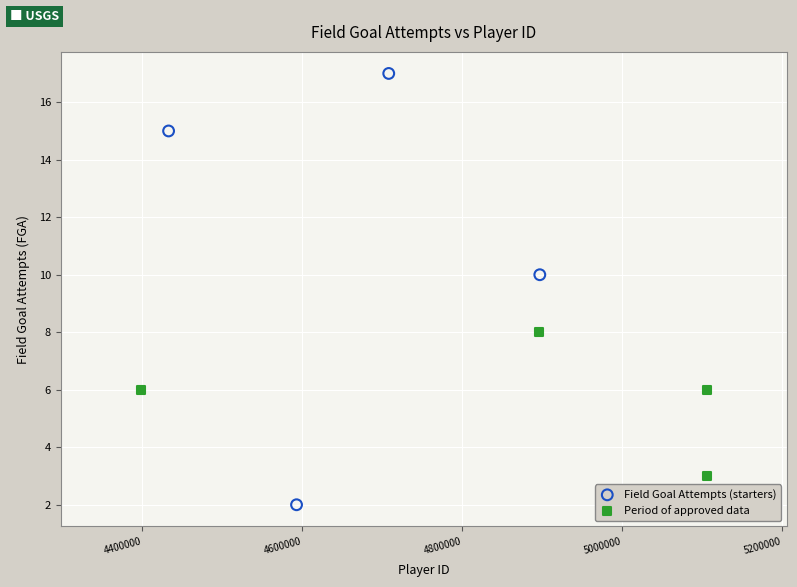

Which series contains the highest Y value?

Field Goal Attempts (starters)